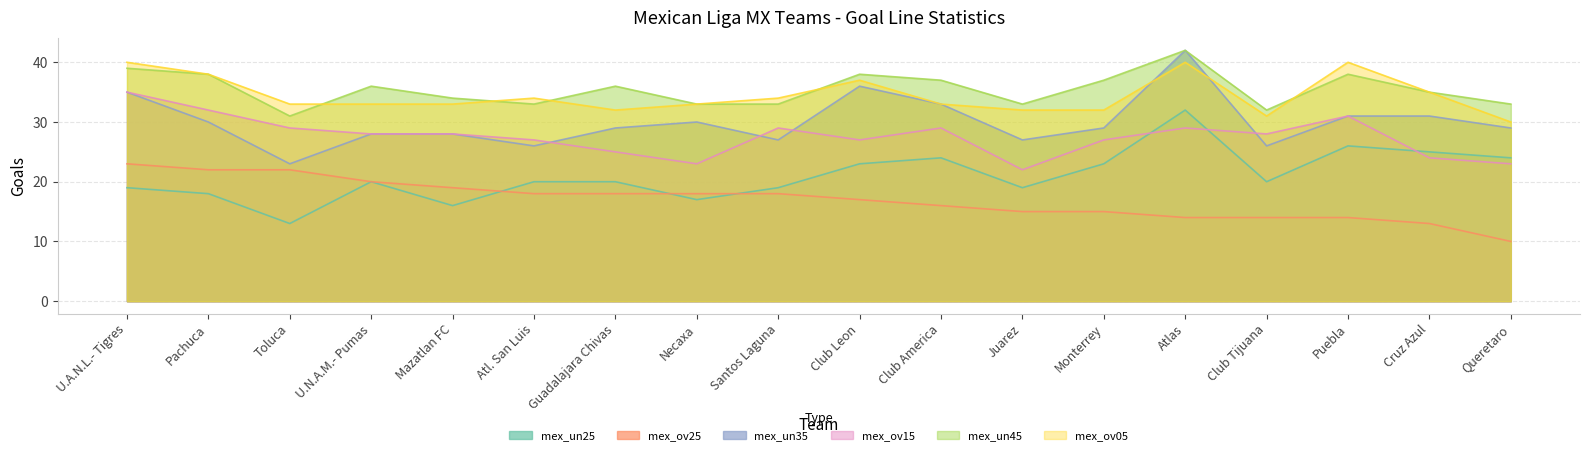

Which series has the largest total across all categories?

mex_un45